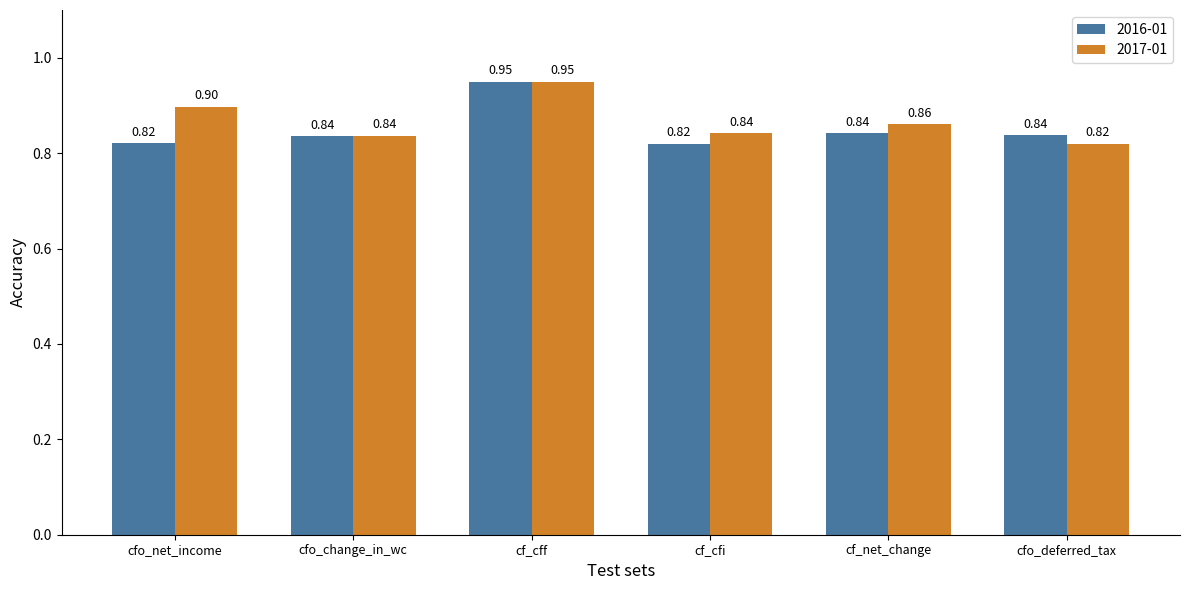

At which label is 2017-01 closest to 0?

cfo_deferred_tax